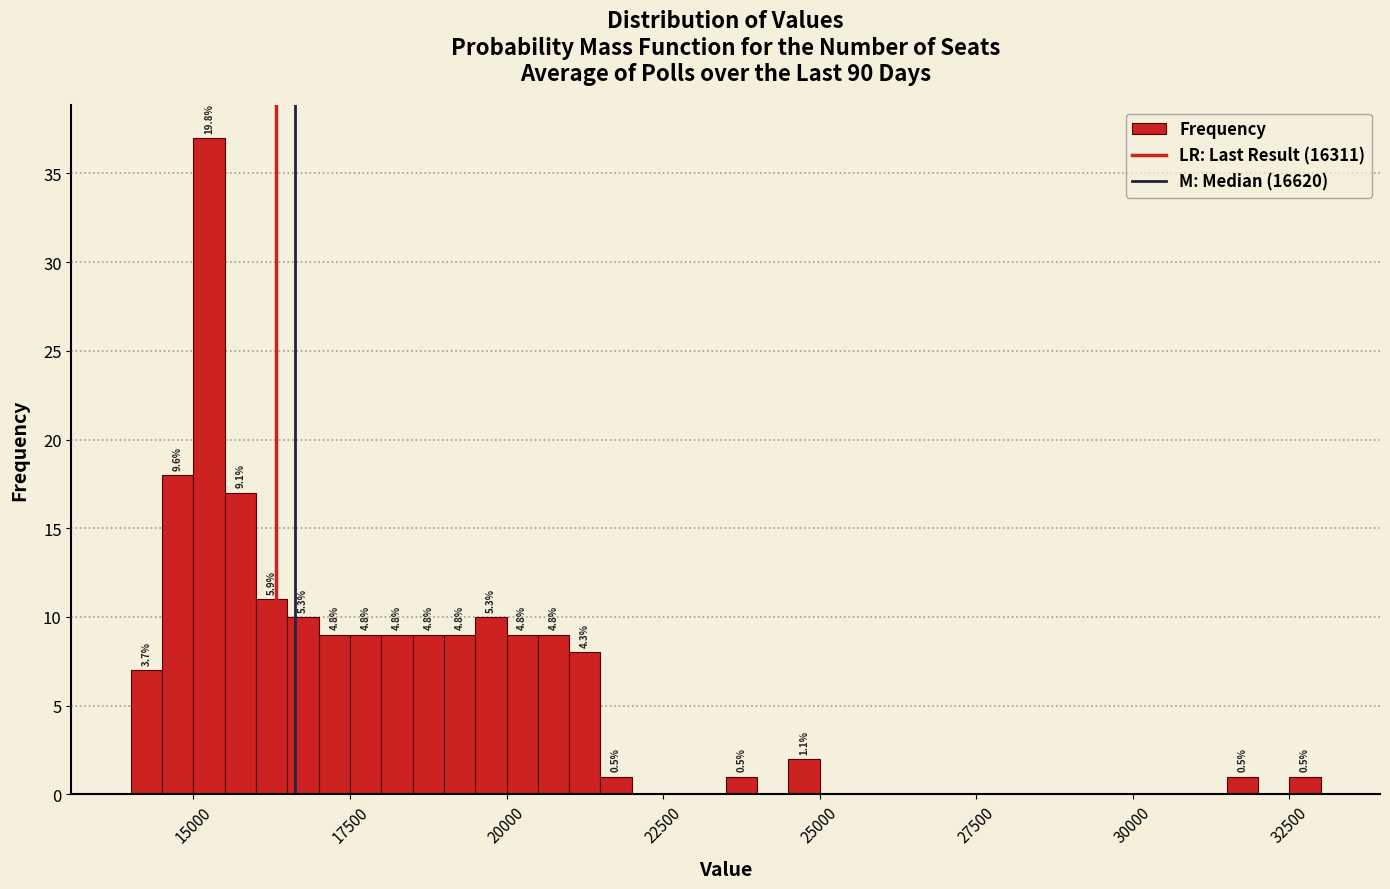

Read against the x-axis, roughly where is the centre of the tallest bar?

15500